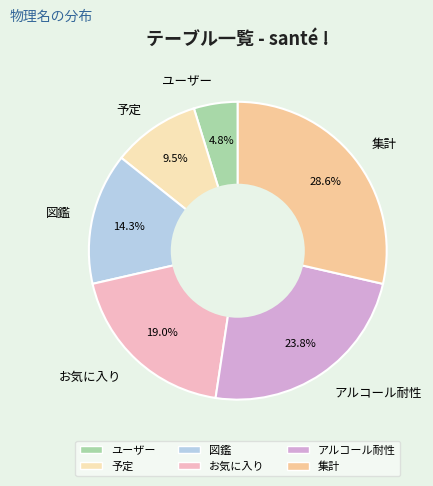

Approximately how many times larger is the value at お気に入り compared to 予定?

2.0